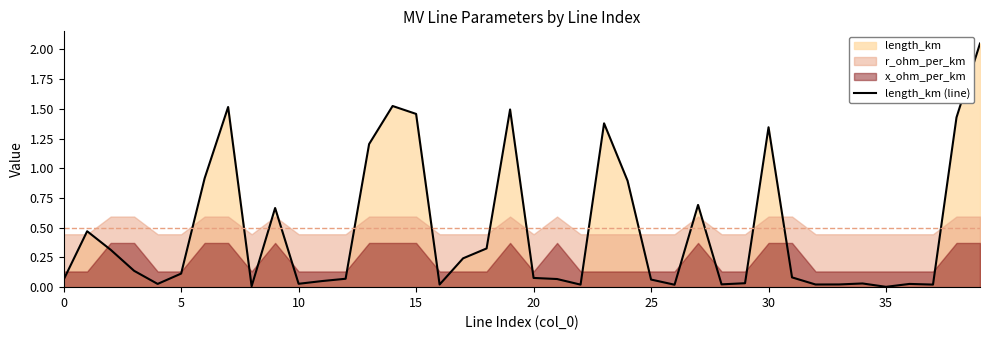

True or false: the data shows 0.1 at 21.

True